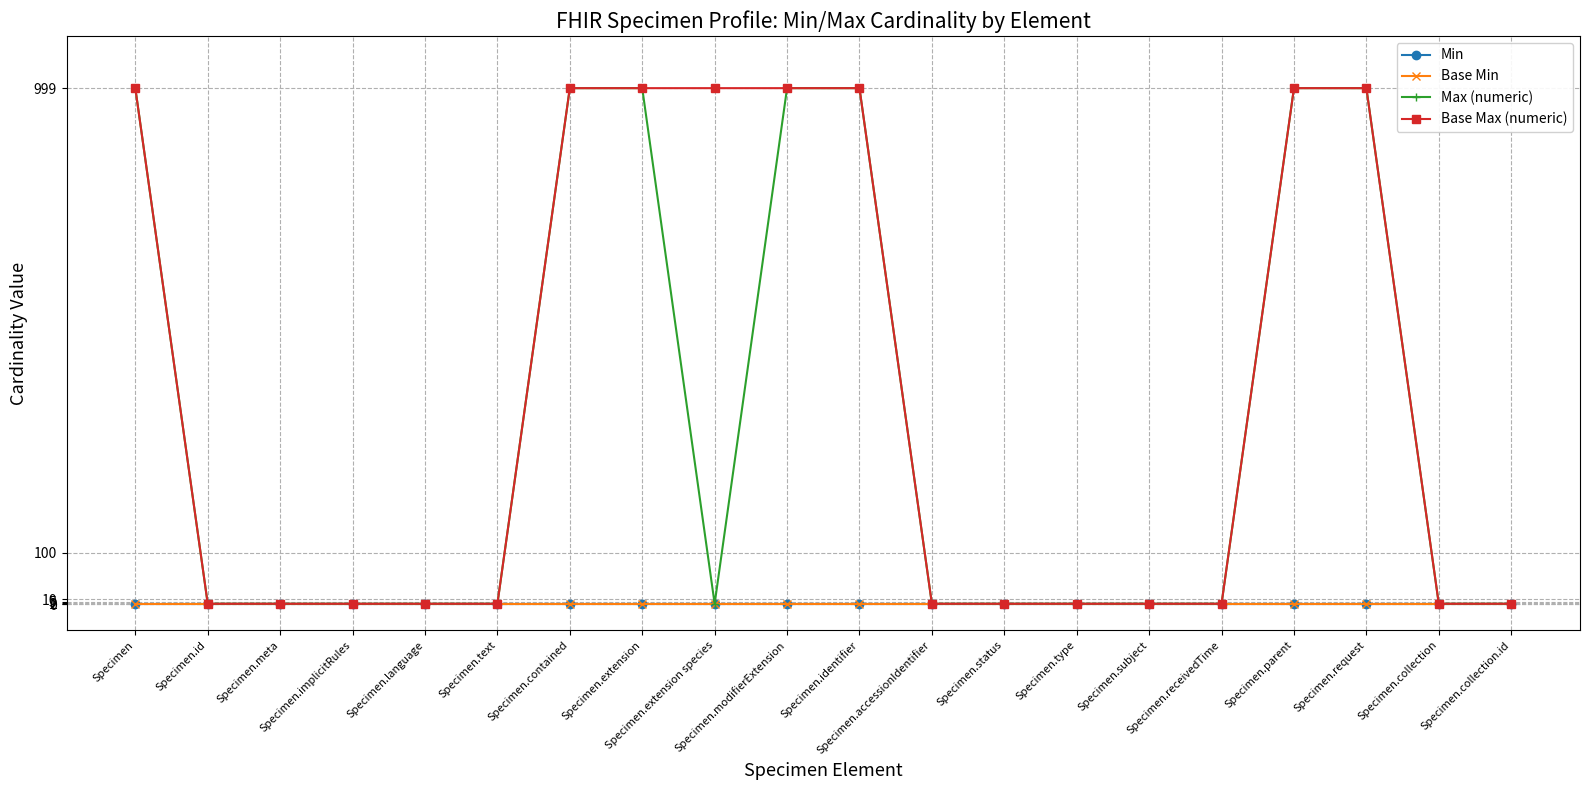

Is it true that Base Max (numeric) equals 1 at Specimen.id?

False